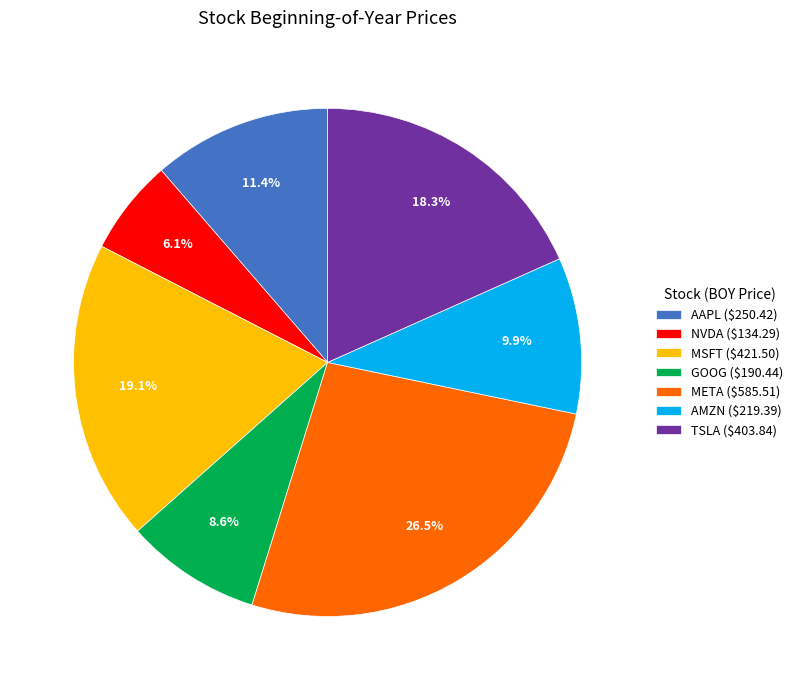

Which has a higher value, AAPL or MSFT?

MSFT